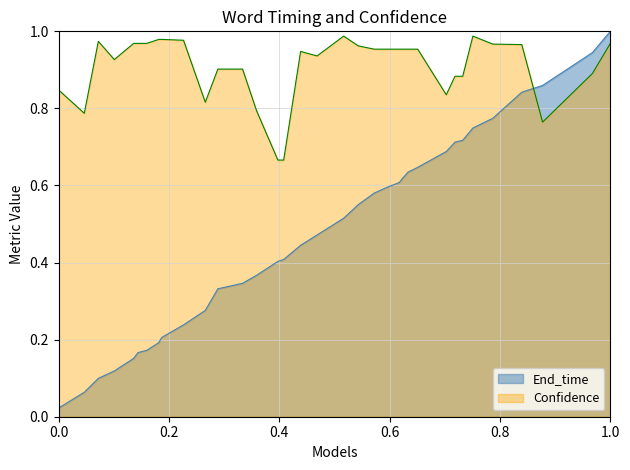

List the series in order of their overall mean, highest first.

Confidence, End_time